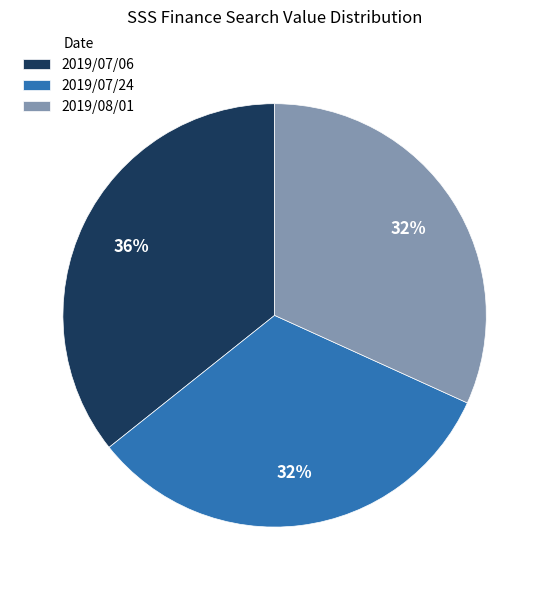

Count the number of slices in the pie.

3